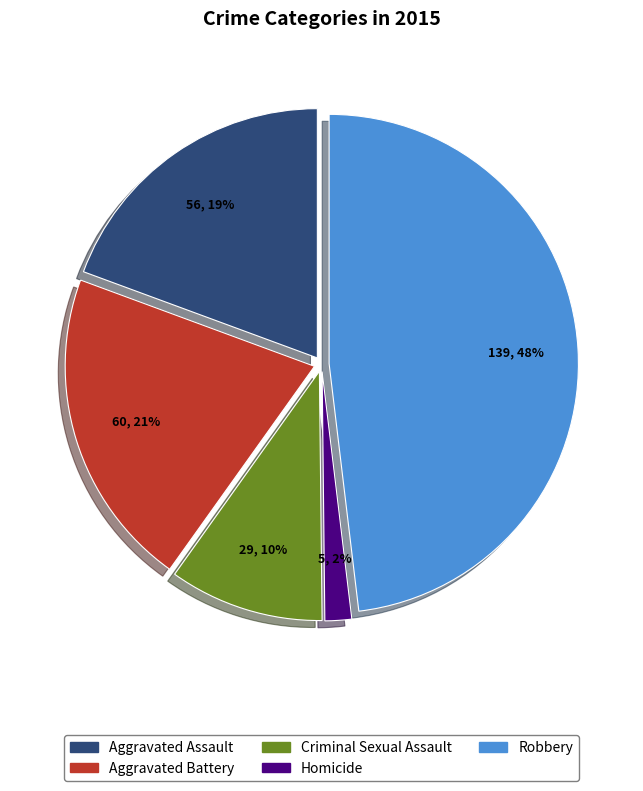

Does any single category account for the majority?

No